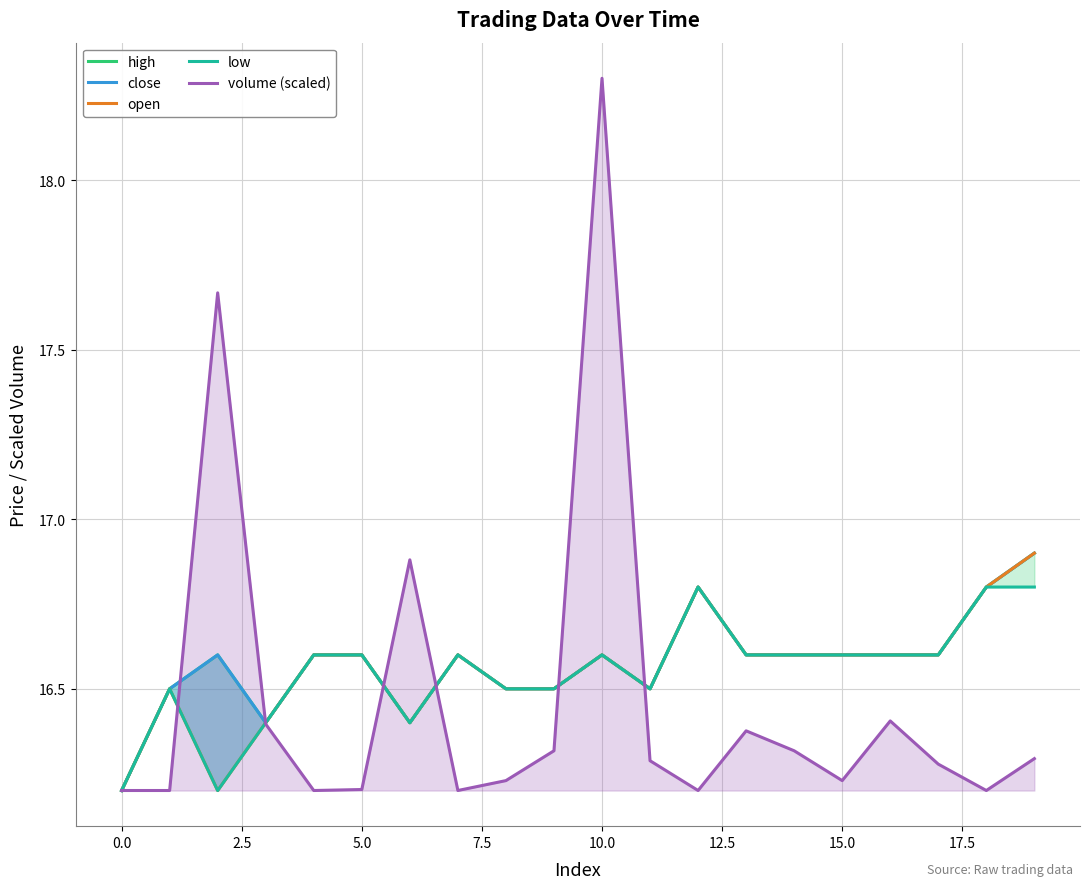

Reading left to right, extract all data points from this chart.

high: 16.2	16.5	16.6	16.4	16.6	16.6	16.4	16.6	16.5	16.5	16.6	16.5	16.8	16.6	16.6	16.6	16.6	16.6	16.8	16.9
close: 16.2	16.5	16.6	16.4	16.6	16.6	16.4	16.6	16.5	16.5	16.6	16.5	16.8	16.6	16.6	16.6	16.6	16.6	16.8	16.9
open: 16.2	16.5	16.2	16.4	16.6	16.6	16.4	16.6	16.5	16.5	16.6	16.5	16.8	16.6	16.6	16.6	16.6	16.6	16.8	16.9
low: 16.2	16.5	16.2	16.4	16.6	16.6	16.4	16.6	16.5	16.5	16.6	16.5	16.8	16.6	16.6	16.6	16.6	16.6	16.8	16.8
volume (scaled): 16.2	16.2	17.7	16.4	16.2	16.2	16.9	16.2	16.2	16.3	18.3	16.3	16.2	16.4	16.3	16.2	16.4	16.3	16.2	16.3